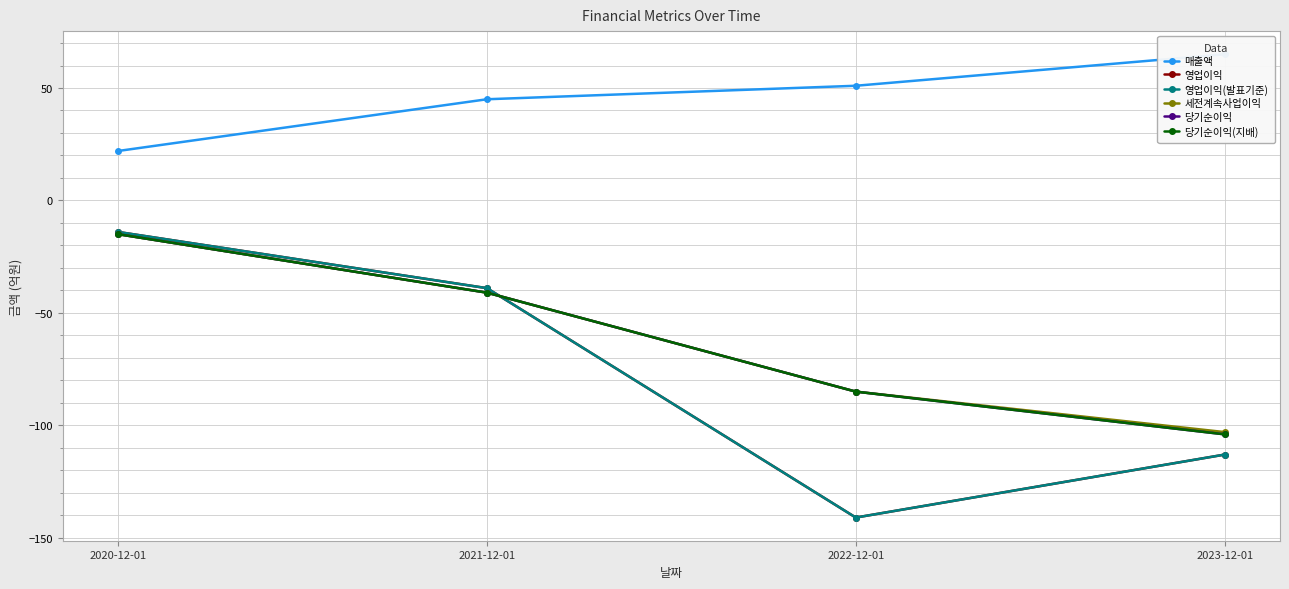

Reading left to right, extract all data points from this chart.

매출액: 2020-12-01=22	2021-12-01=45	2022-12-01=51	2023-12-01=65
영업이익: 2020-12-01=-14	2021-12-01=-39	2022-12-01=-141	2023-12-01=-113
영업이익(발표기준): 2020-12-01=-14	2021-12-01=-39	2022-12-01=-141	2023-12-01=-113
세전계속사업이익: 2020-12-01=-15	2021-12-01=-41	2022-12-01=-85	2023-12-01=-103
당기순이익: 2020-12-01=-15	2021-12-01=-41	2022-12-01=-85	2023-12-01=-104
당기순이익(지배): 2020-12-01=-15	2021-12-01=-41	2022-12-01=-85	2023-12-01=-104